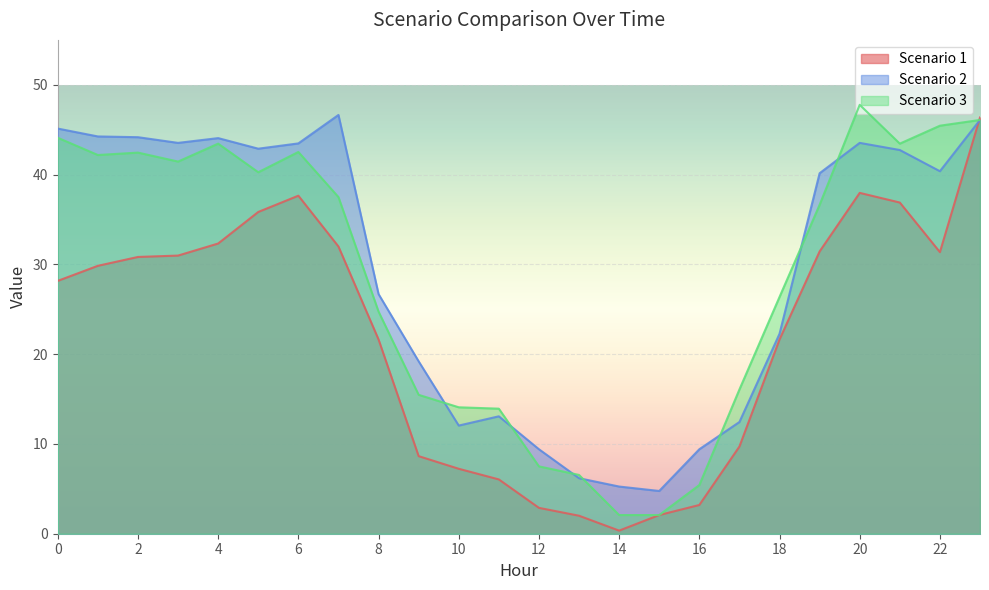

How many lines are shown in the chart?

3